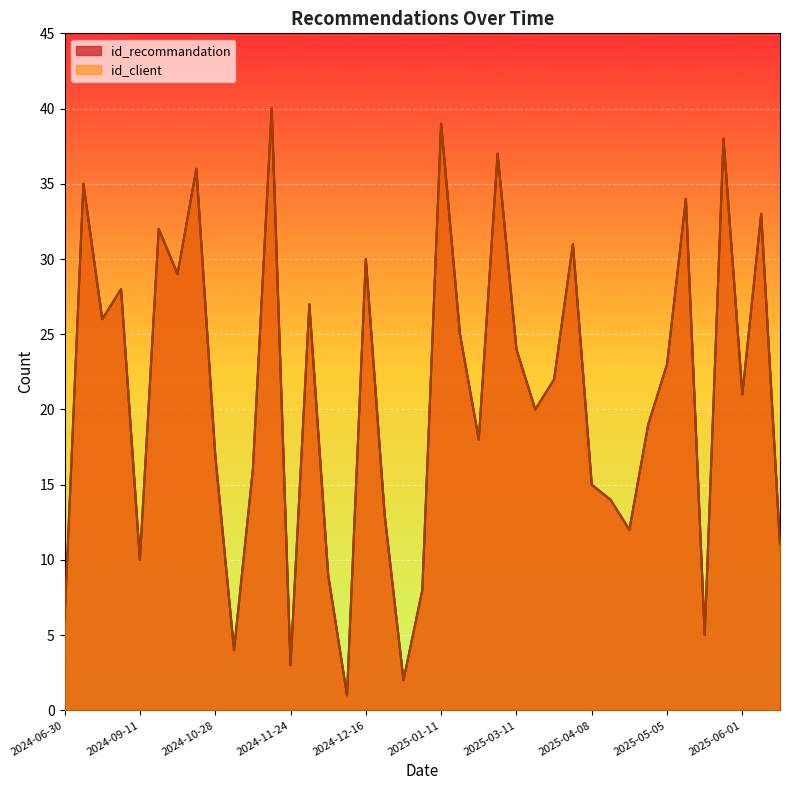

Which series changed the most between 2024-06-30 and 2024-11-27?

id_recommandation